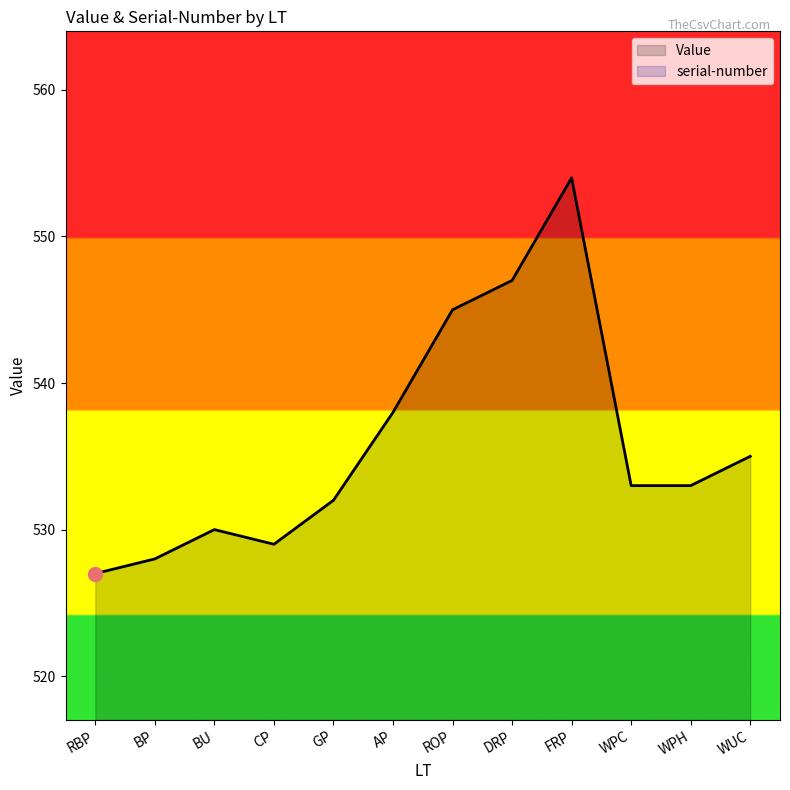

What position from the right is WUC?

1